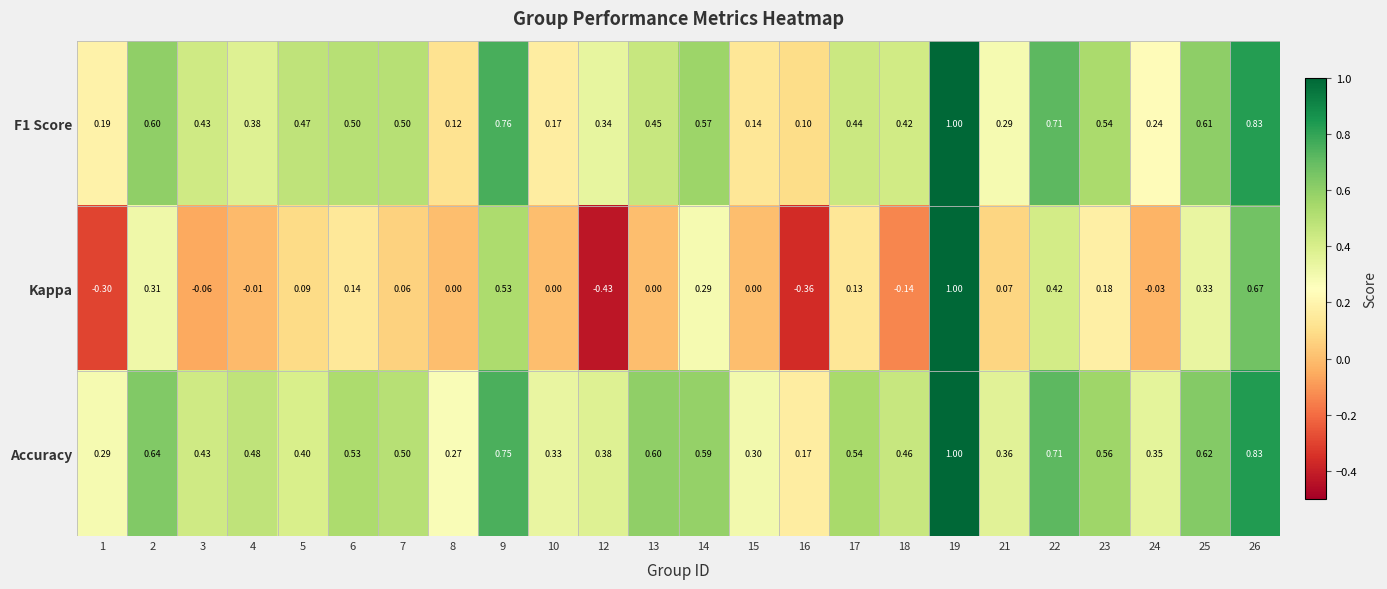

Which series has the largest total across all categories?

Accuracy